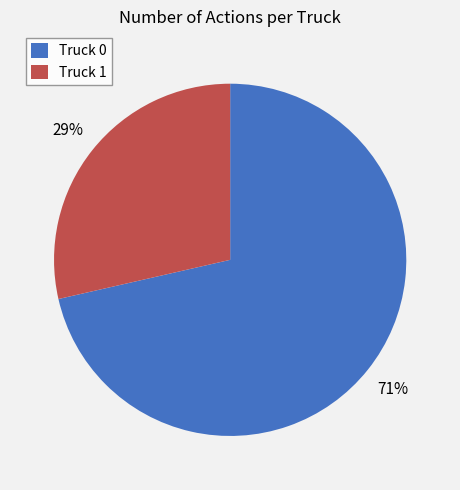

Does Truck 0 account for over 50% of the chart?

Yes